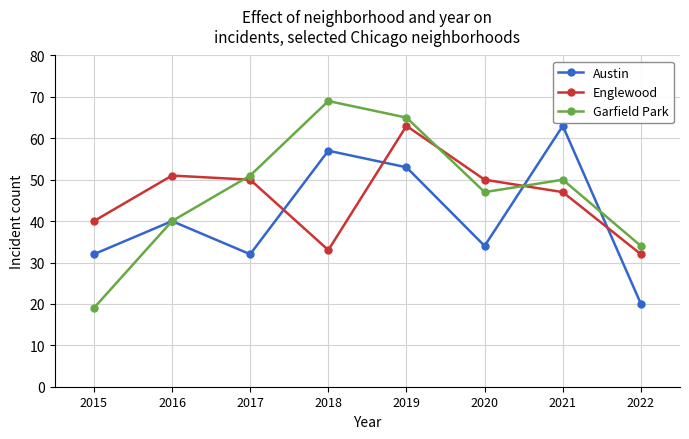

The value of Garfield Park at 2020 is 24. True or false?

False